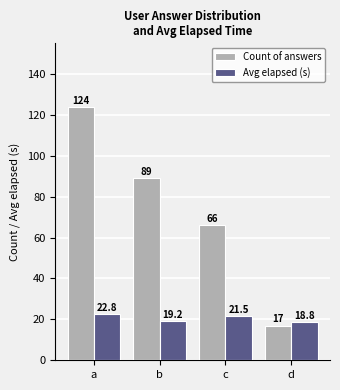

Does the chart contain stacked bars?

No